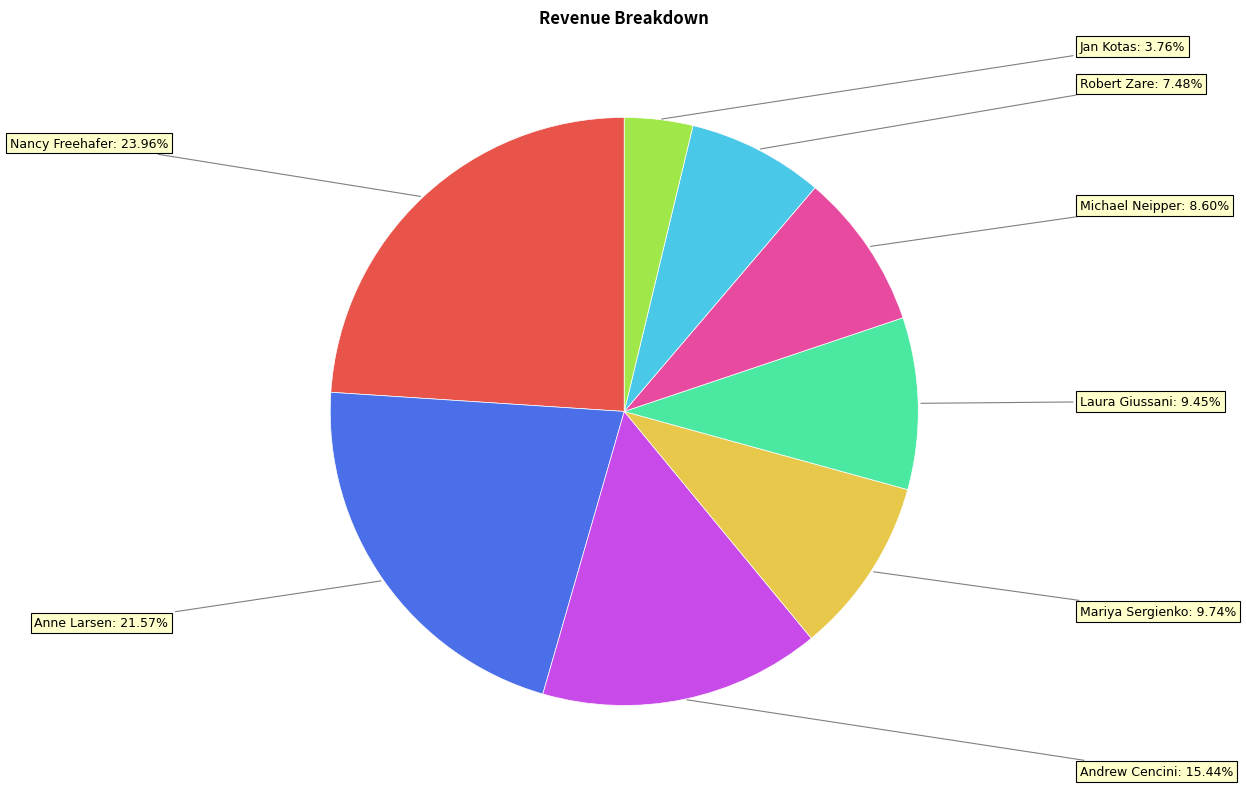

Is there any slice that represents more than half of the pie?

No